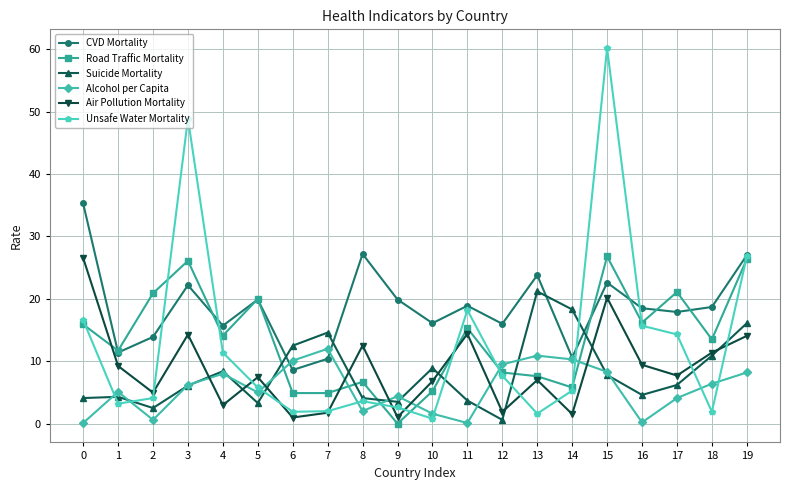

Which series ends up on top after the final intersection of Unsafe Water Mortality and Alcohol per Capita?

Unsafe Water Mortality